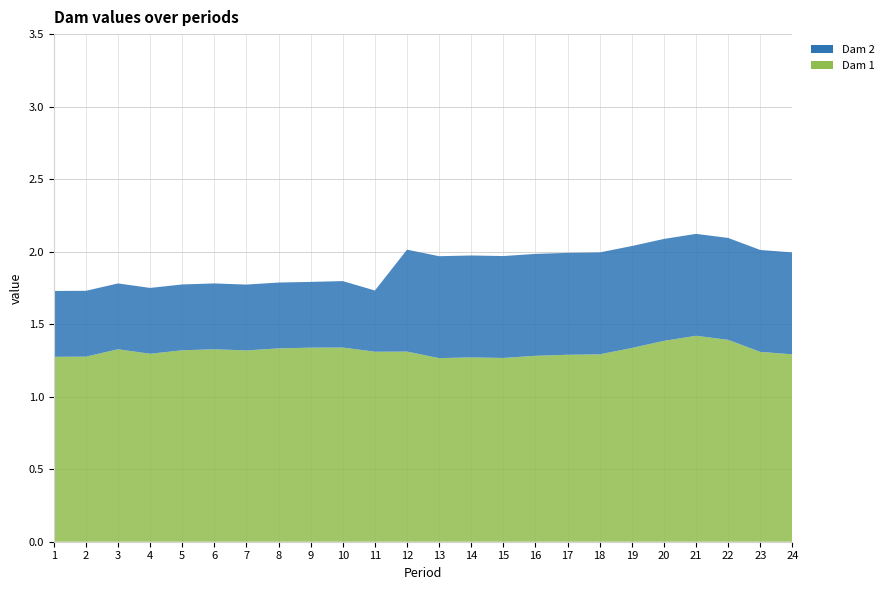

Reading right to left, transcribe all the data shown in this chart.

Dam 1: 1.3	1.3	1.4	1.4	1.4	1.3	1.3	1.3	1.3	1.3	1.3	1.3	1.3	1.3	1.3	1.3	1.3	1.3	1.3	1.3	1.3	1.3	1.3	1.3
Dam 2: 0.7	0.7	0.7	0.7	0.7	0.7	0.7	0.7	0.7	0.7	0.7	0.7	0.7	0.4	0.5	0.5	0.5	0.5	0.5	0.5	0.5	0.5	0.5	0.5